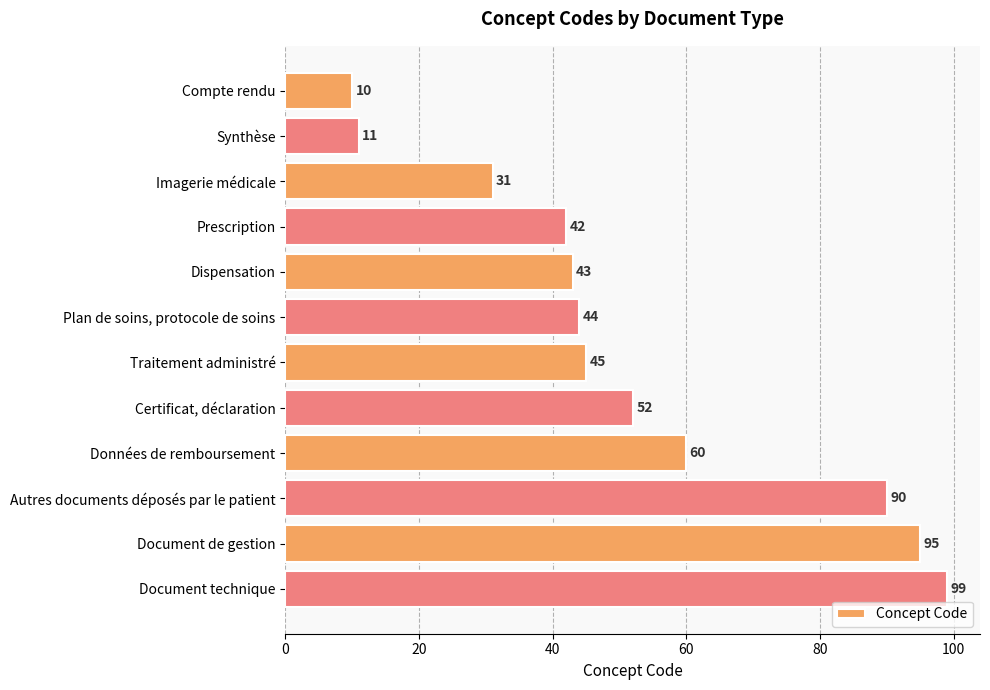

The chart shows a value of 36 at Certificat, déclaration. True or false?

False